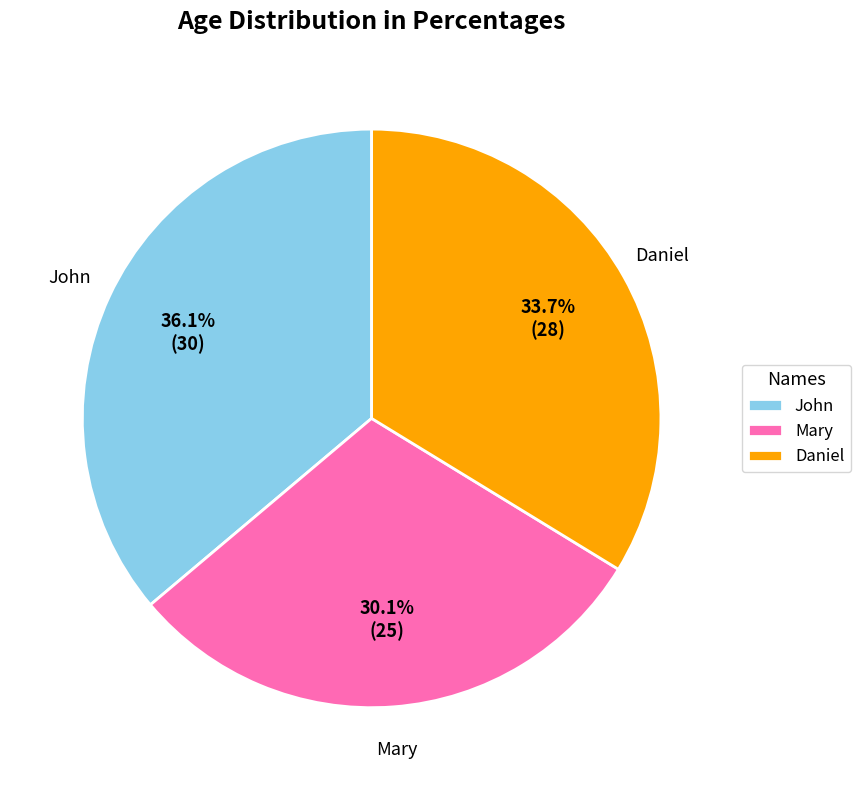

Count the number of slices in the pie.

3